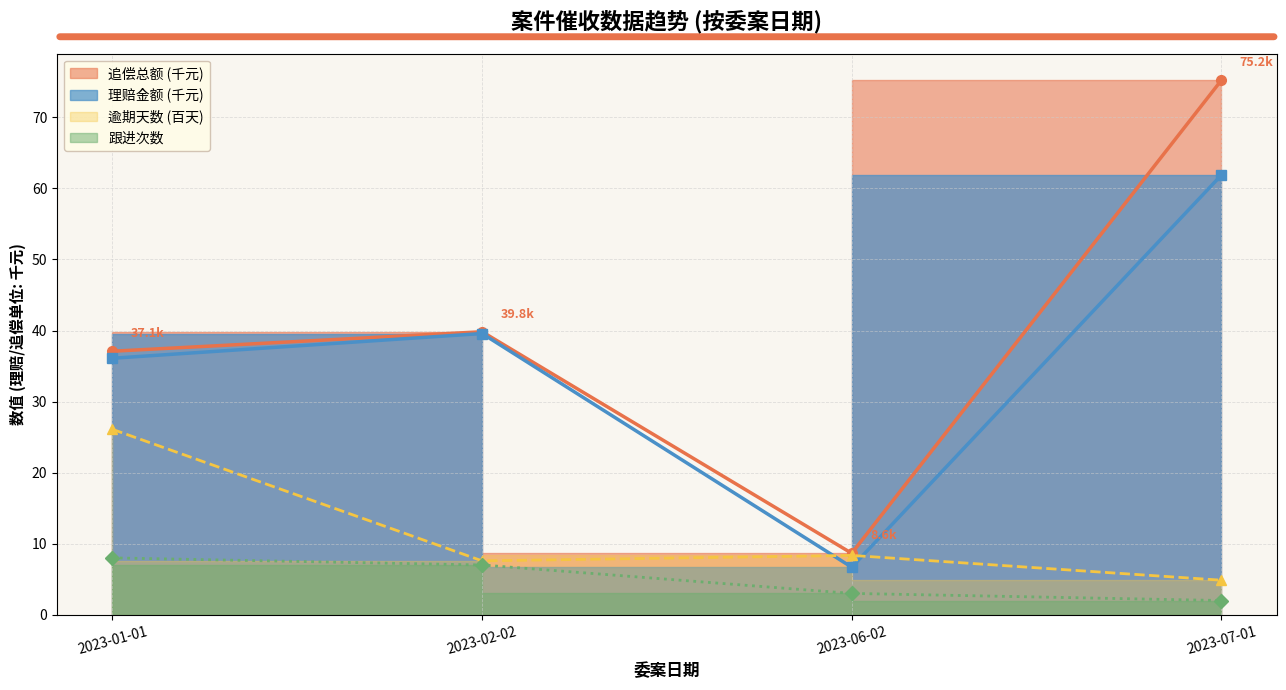

True or false: 跟进次数 and 理赔金额 intersect in this chart.

False